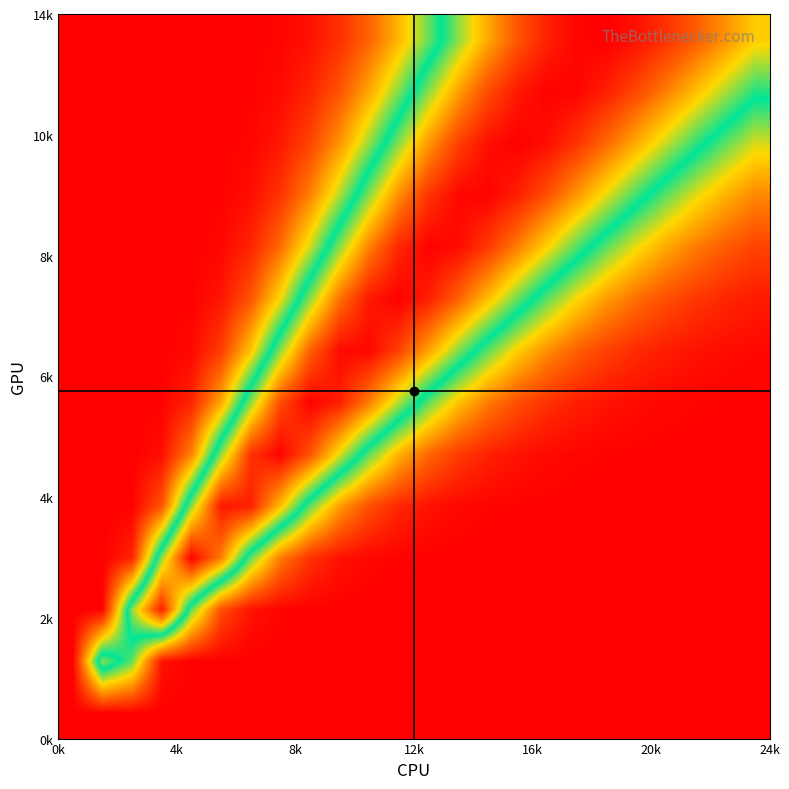

What is the greatest value displayed?

1.0